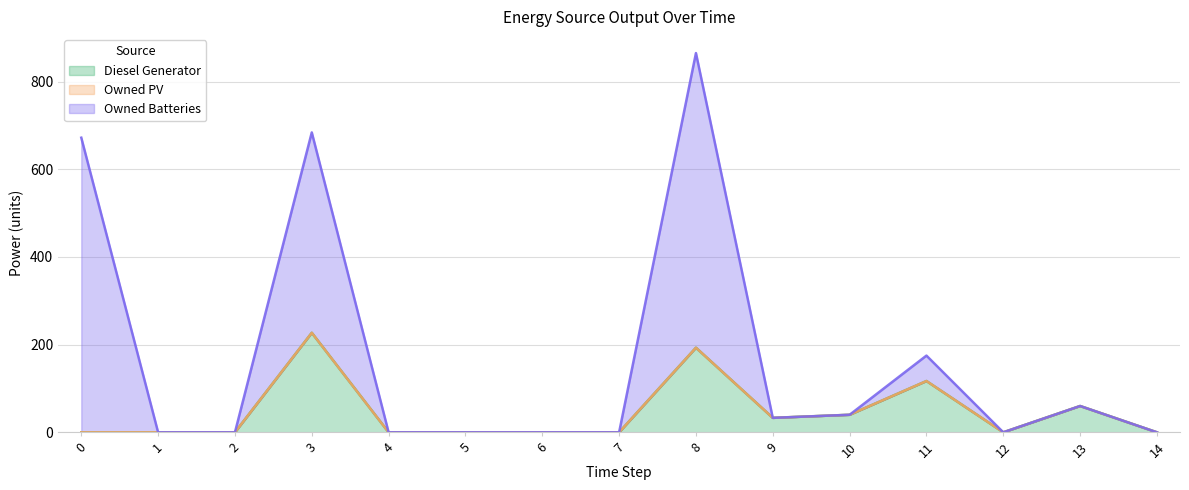

The value of Owned PV at 14 is 0. True or false?

True